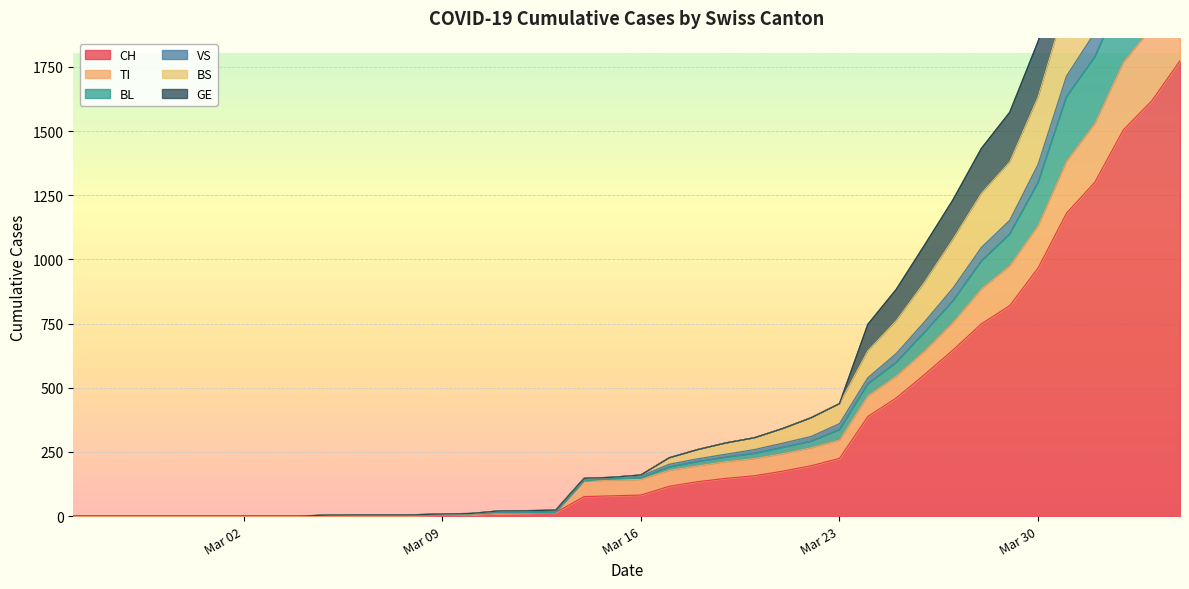

What is the maximum value for CH?

1774